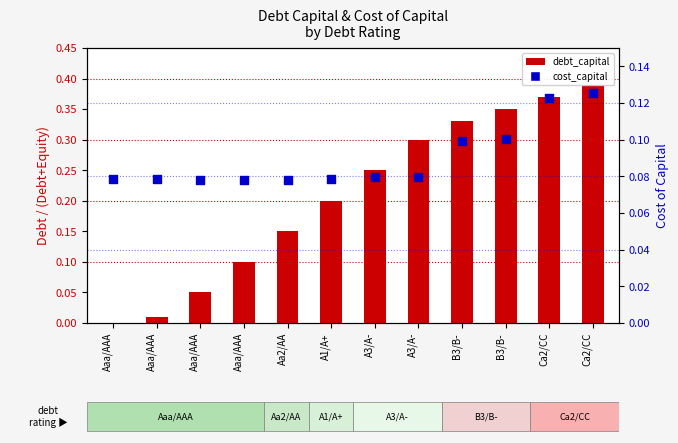

Is the value of cost_capital at A1/A+ greater than the value of debt_capital at Aa2/AA?

No